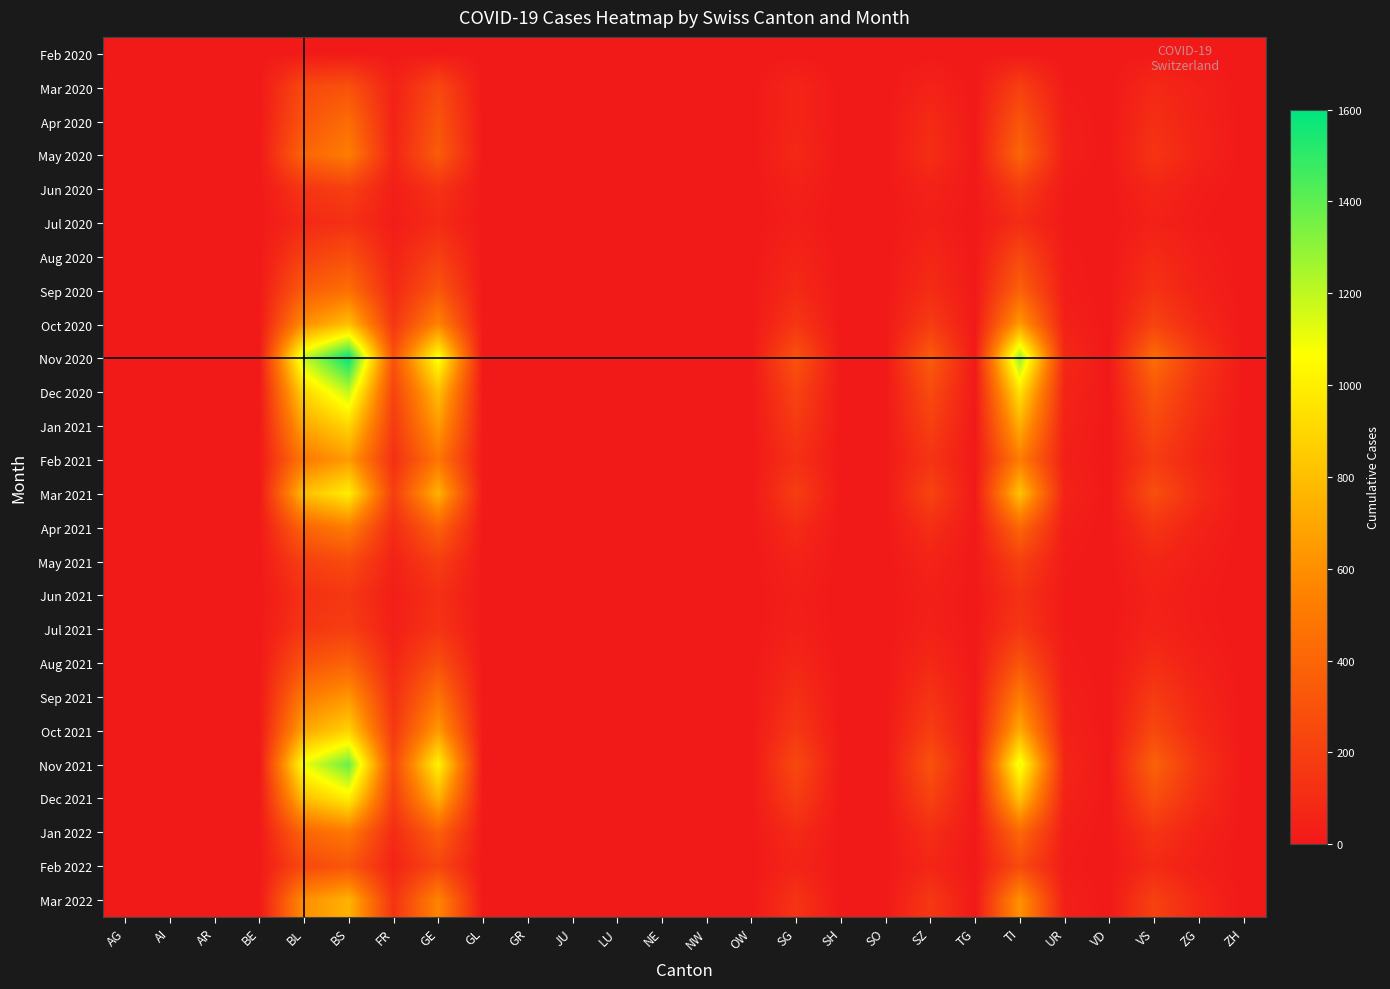

At which category is the sum across all series the highest?

BS